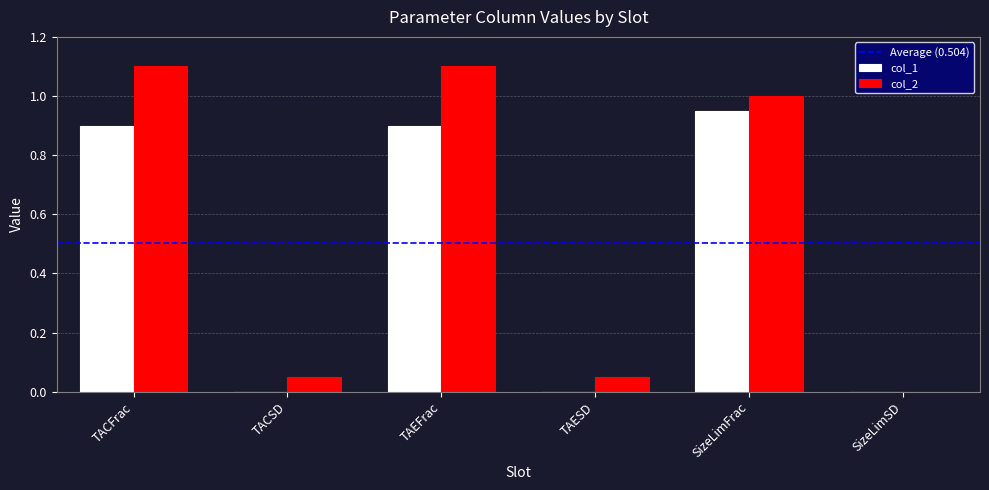

How many groups of bars are there?

6